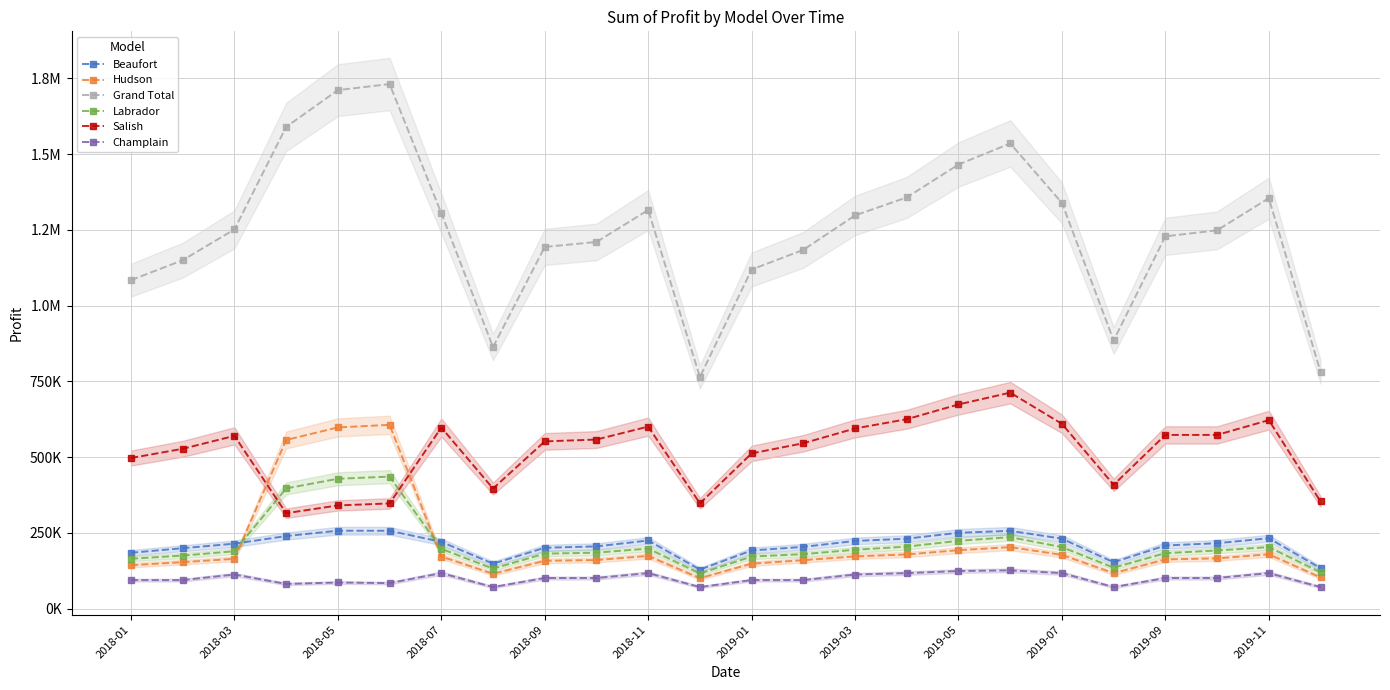

True or false: Salish and Champlain intersect in this chart.

False